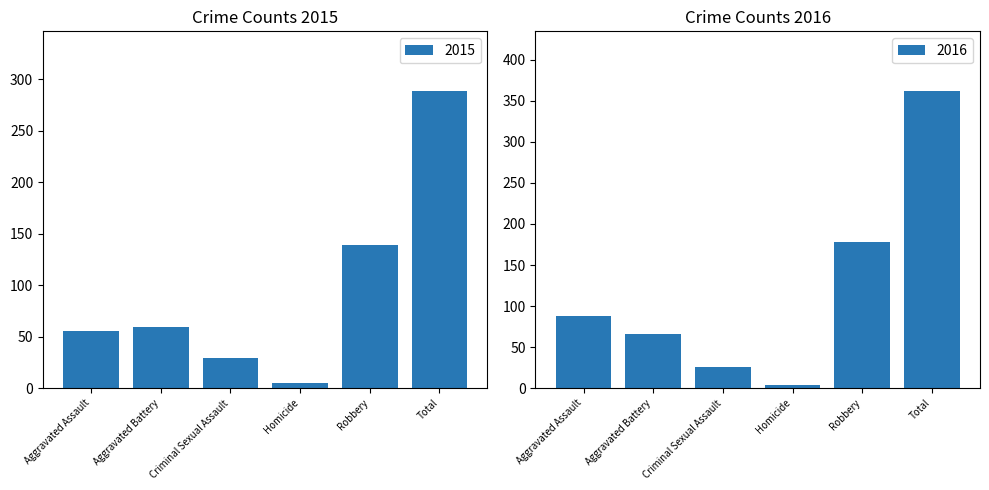

Which category has the highest value in the 2015 series?

Total